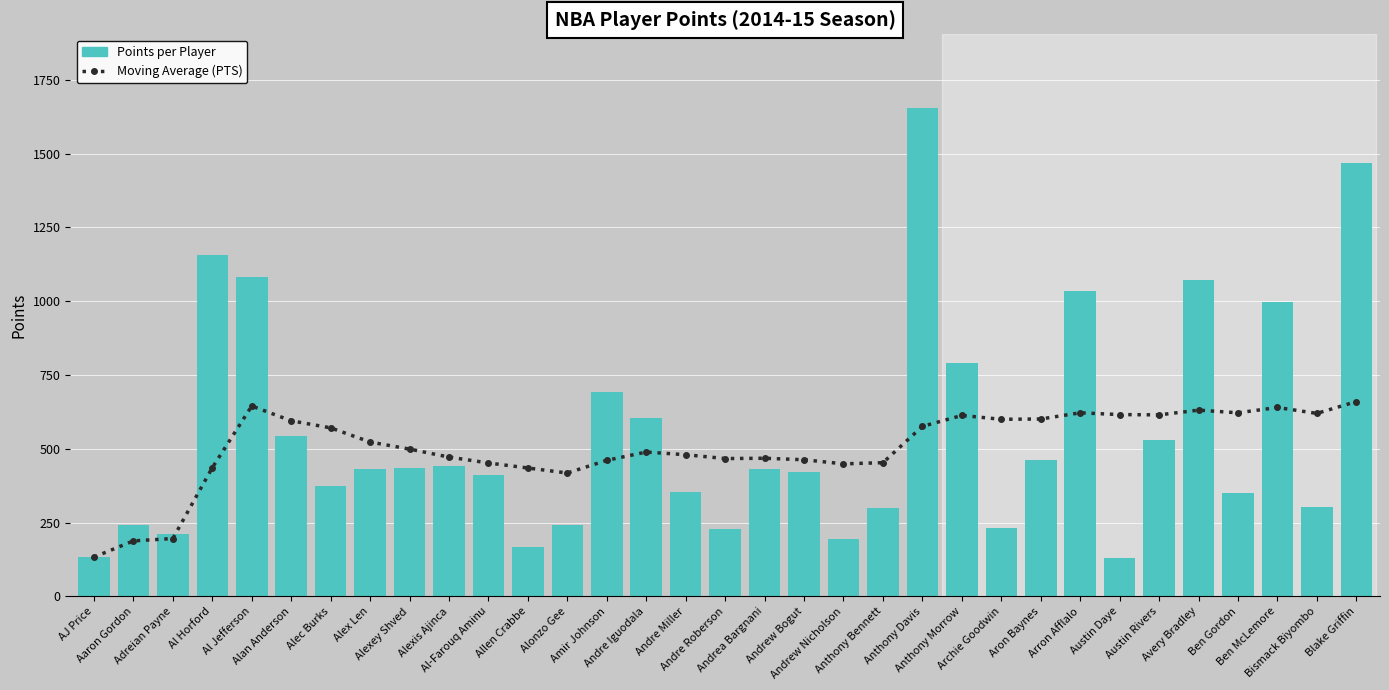

Between Alonzo Gee and Al-Farouq Aminu, which is larger?

Al-Farouq Aminu